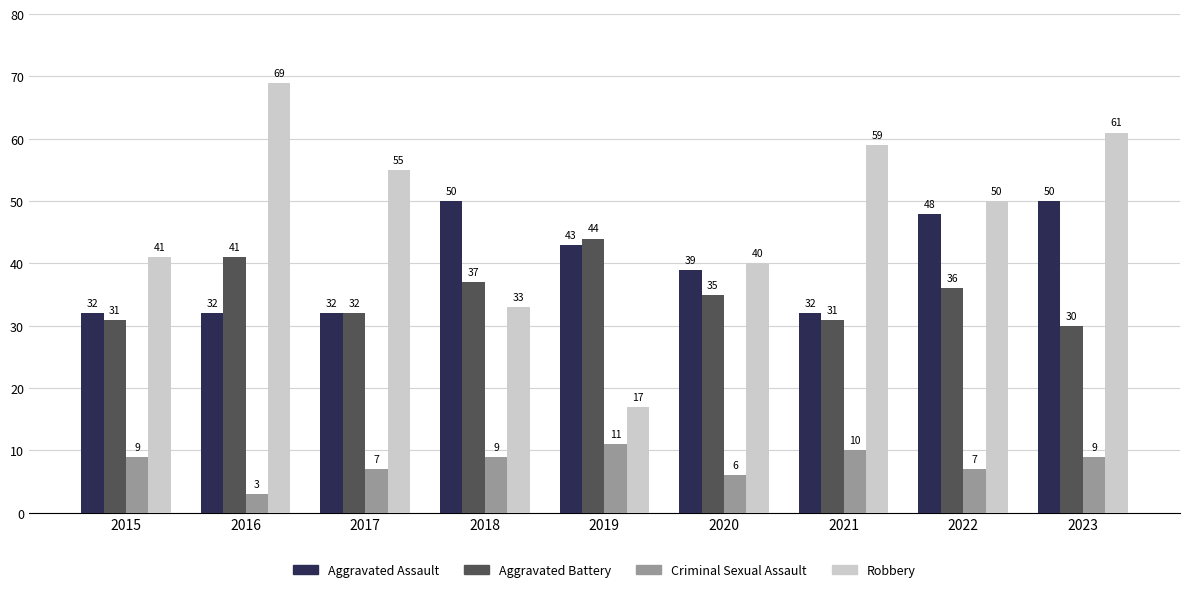

Which label corresponds to the largest value in the chart?

2016